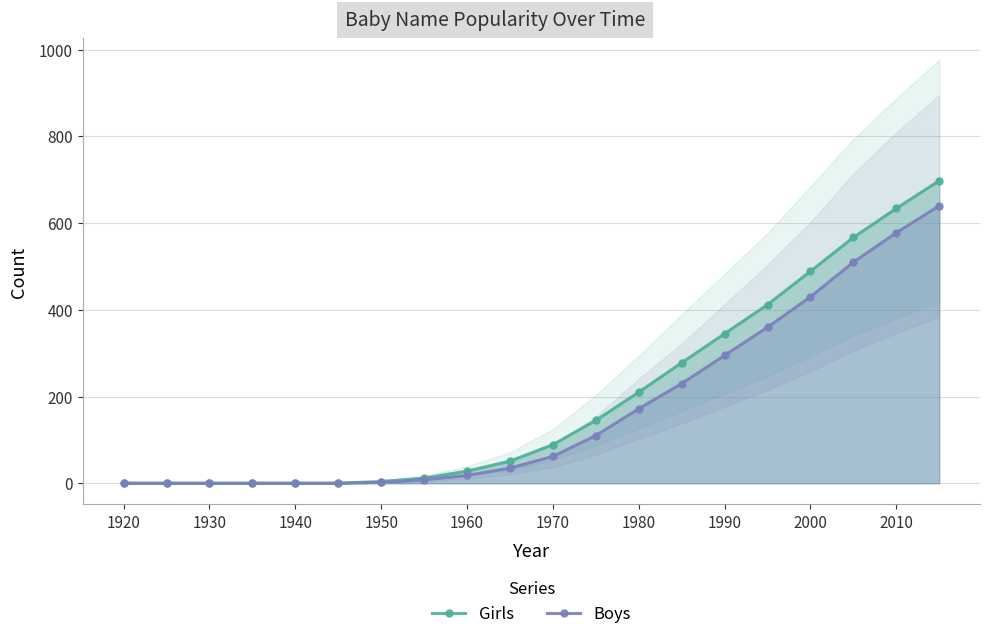

What is the value of the Girls point at the 13th from the left?

210